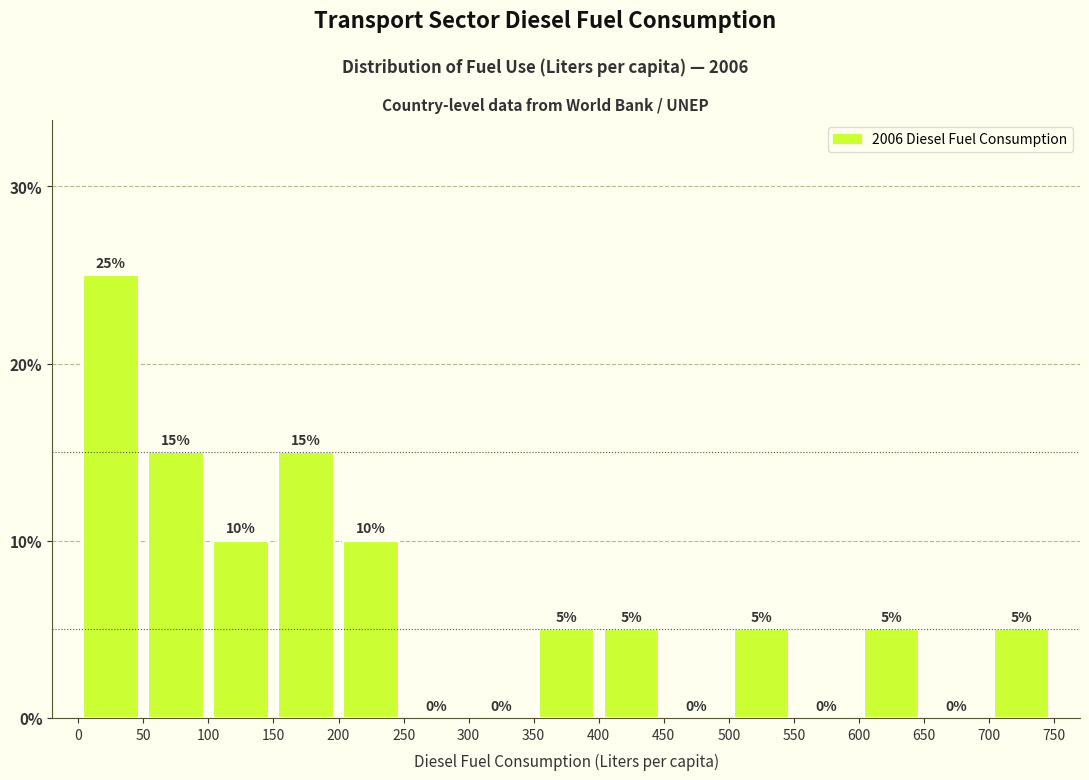

Reading left to right, list every bar in this chart as the range it spans on the x-axis followed by its height.

0 to 50: 25
50 to 100: 15
100 to 150: 10
150 to 200: 15
200 to 250: 10
250 to 300: 0
300 to 350: 0
350 to 400: 5
400 to 450: 5
450 to 500: 0
500 to 550: 5
550 to 600: 0
600 to 650: 5
650 to 700: 0
700 to 750: 5